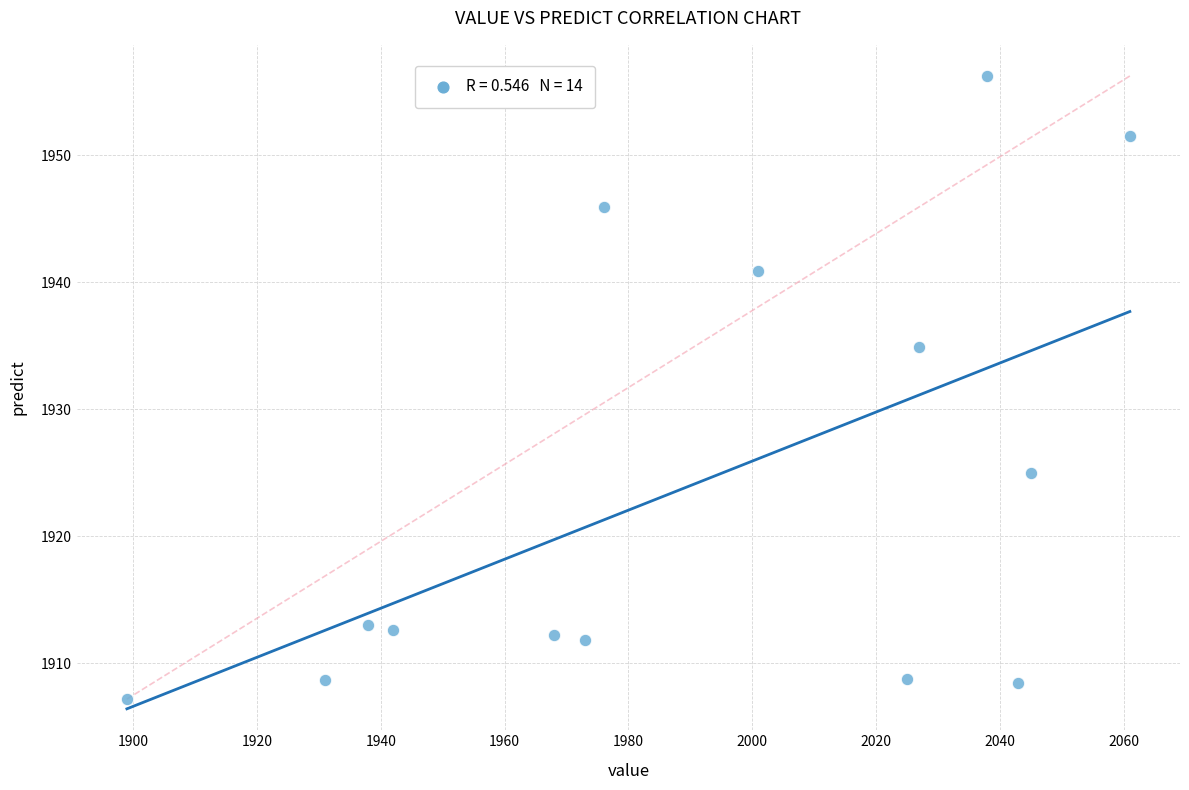

What Y value in the scatter plot is closest to 1931?

1934.9